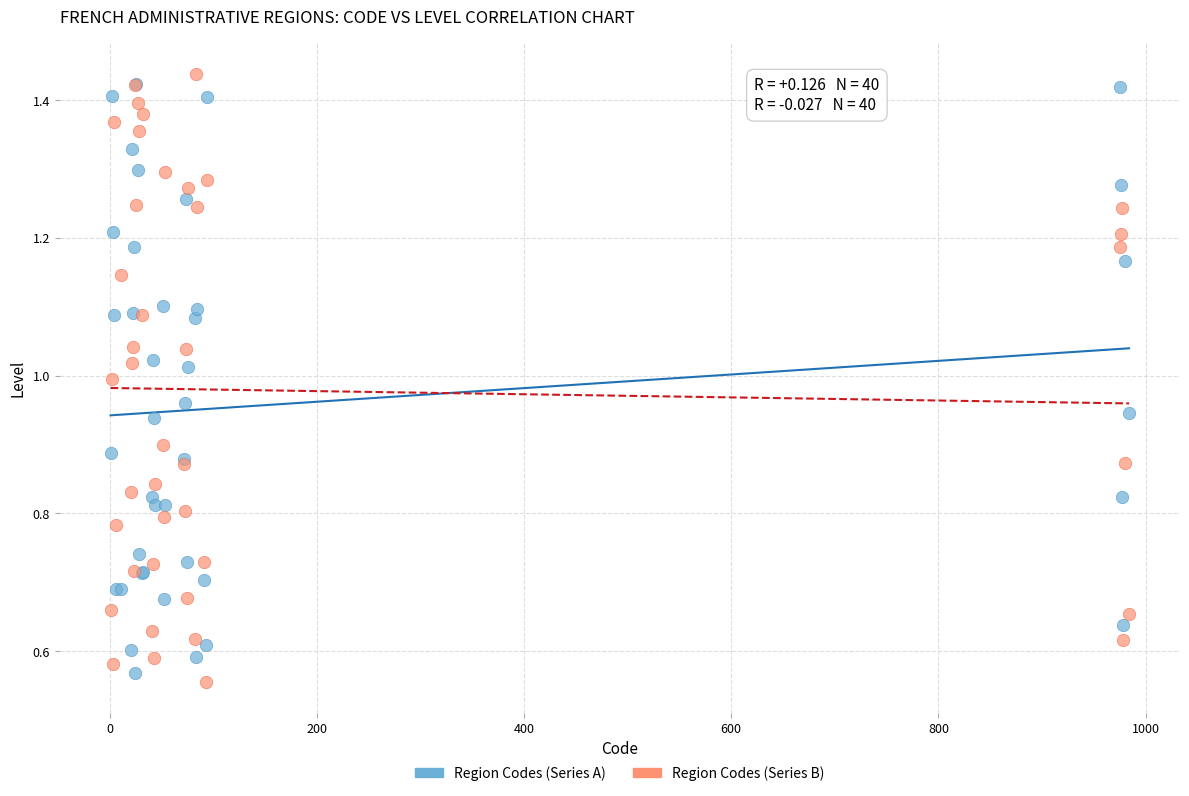

Which series reaches the maximum Y coordinate?

Region Codes (Series B)